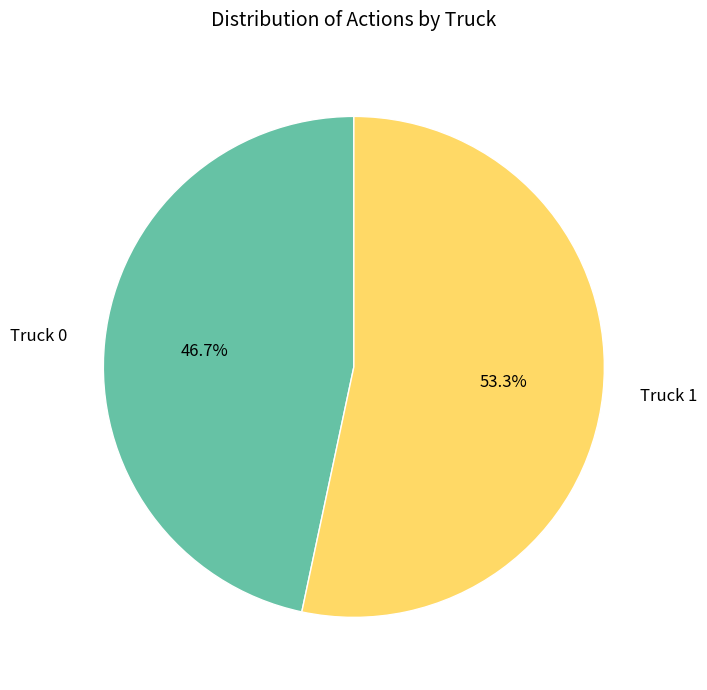

What percentage is the Truck 0 slice, to the nearest percent?

47%